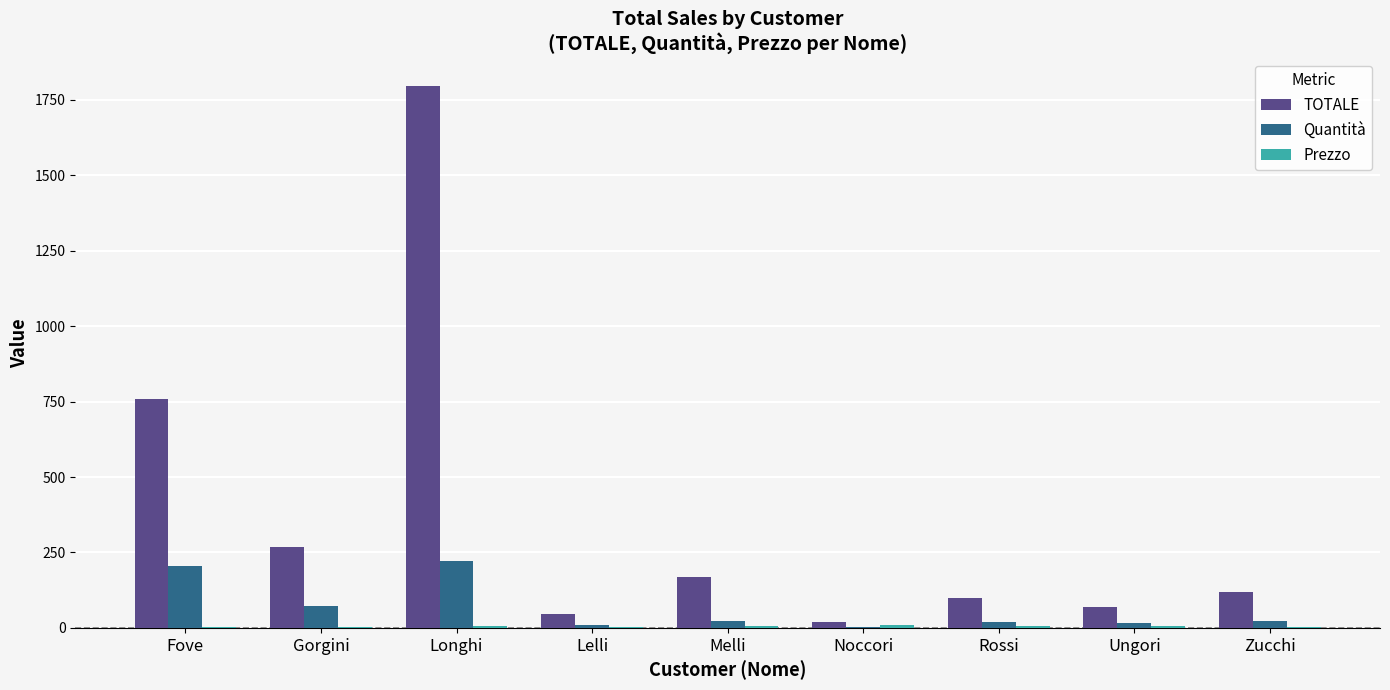

Which series changed the most between Gorgini and Ungori?

TOTALE